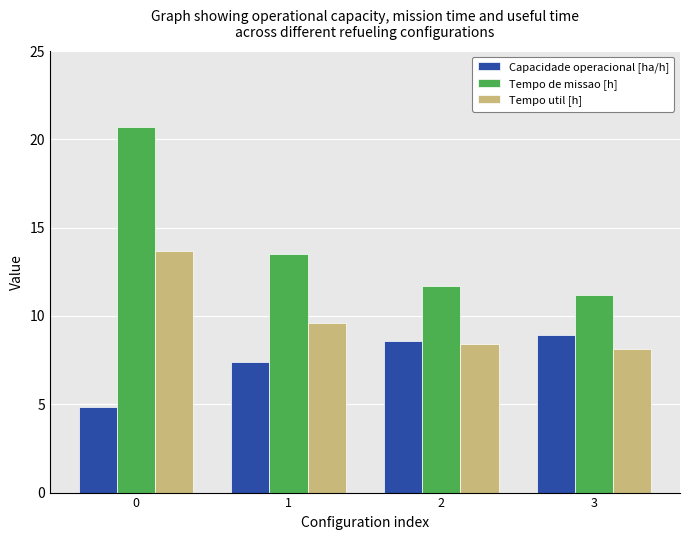

List the series in order of their peak value, highest first.

Tempo de missao [h], Tempo util [h], Capacidade operacional [ha/h]